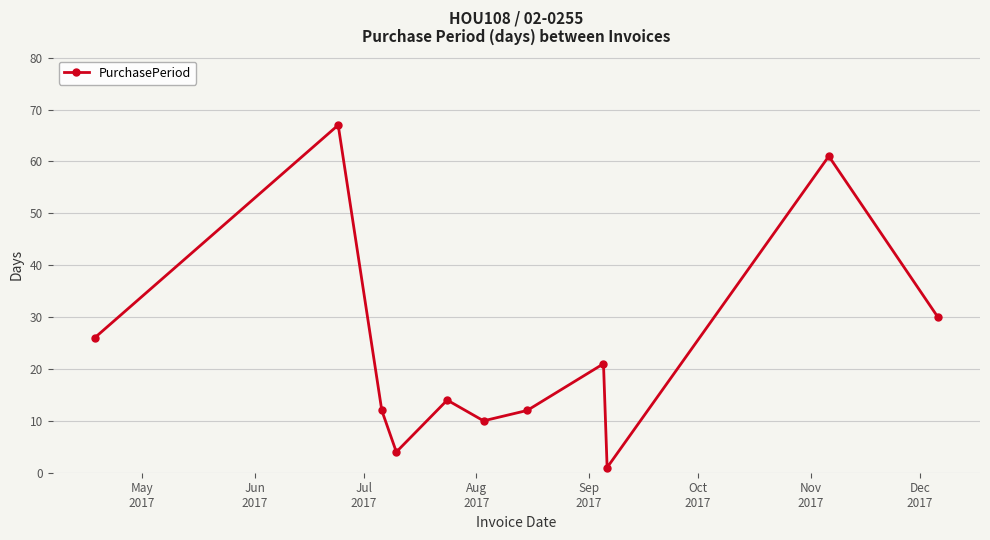

What is the greatest value displayed?

67